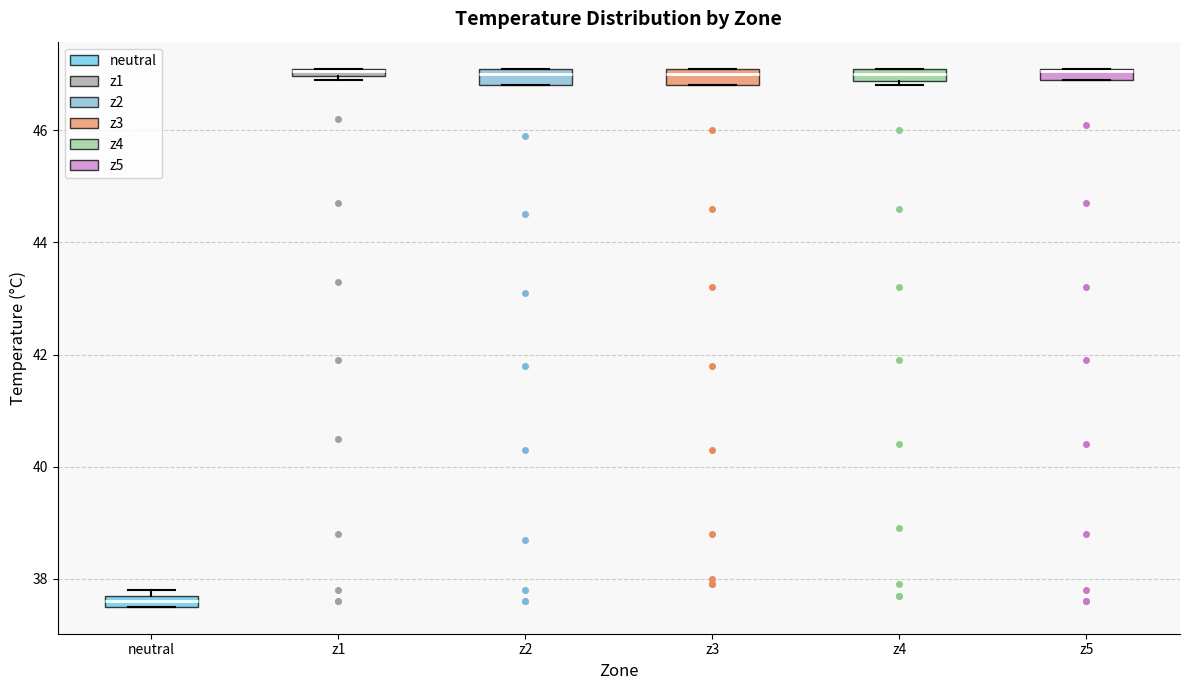

Where does the median line of the box for z3 sit on the y-axis? The values are not printed on the chart, so give them approximately, as read against the axis.

47.0